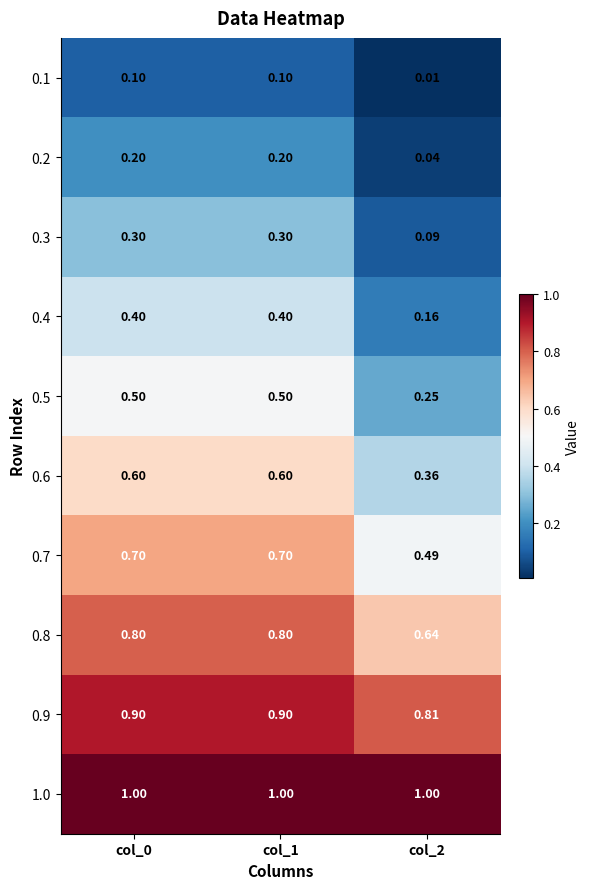

List the series in order of their peak value, lowest first.

0.1, 0.2, 0.3, 0.4, 0.5, 0.6, 0.7, 0.8, 0.9, 1.0